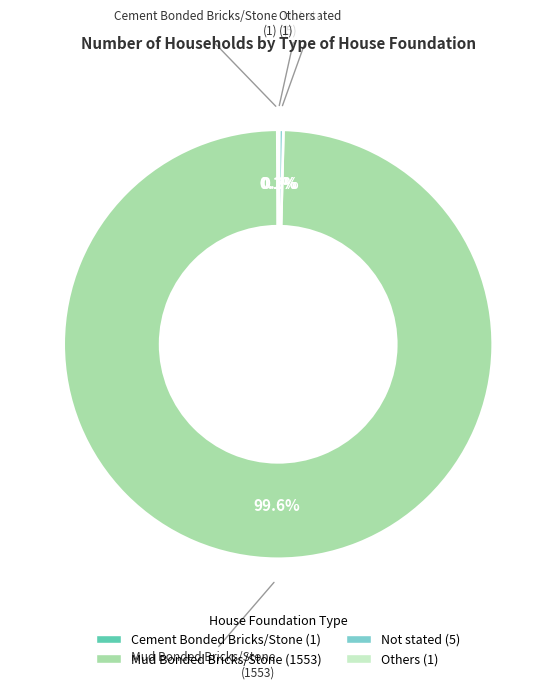

Does any single category account for the majority?

Yes